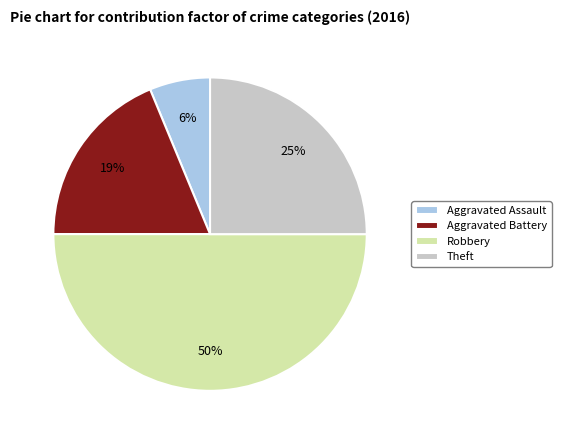

Combined, do Aggravated Battery and Aggravated Assault account for over 50%?

No